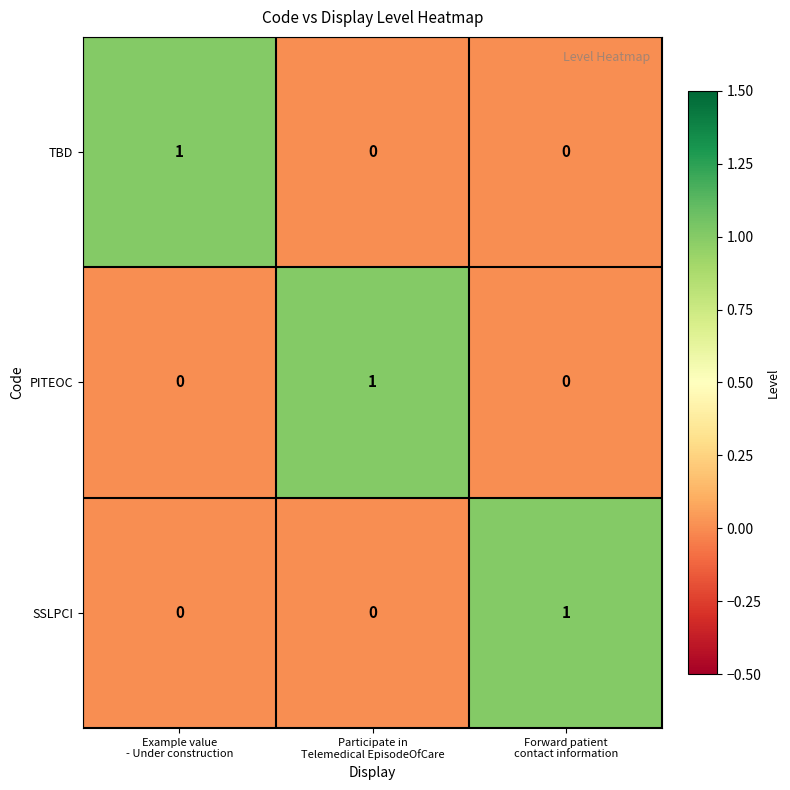

At how many categories does at least one series exceed 0?

3